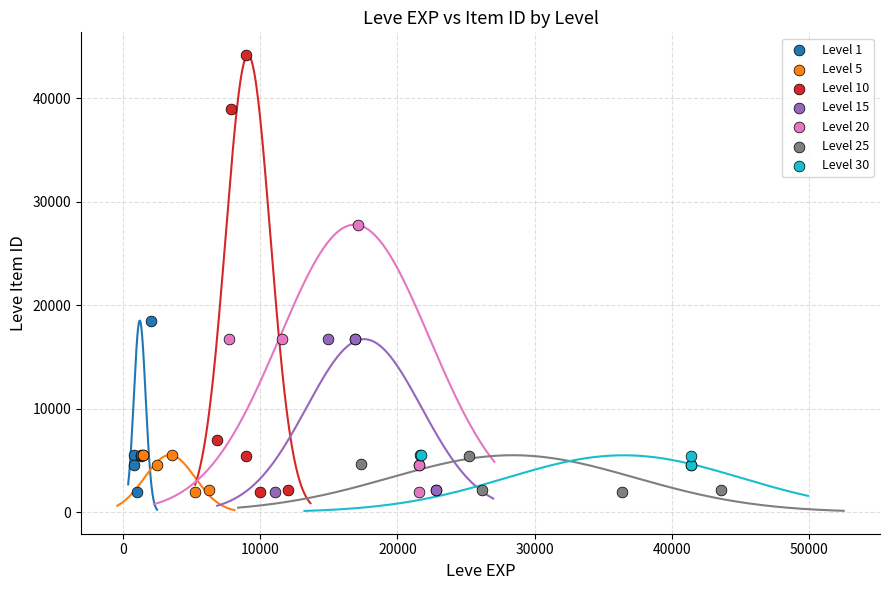

What are all the series names shown in the legend?

Level 1, Level 5, Level 10, Level 15, Level 20, Level 25, Level 30